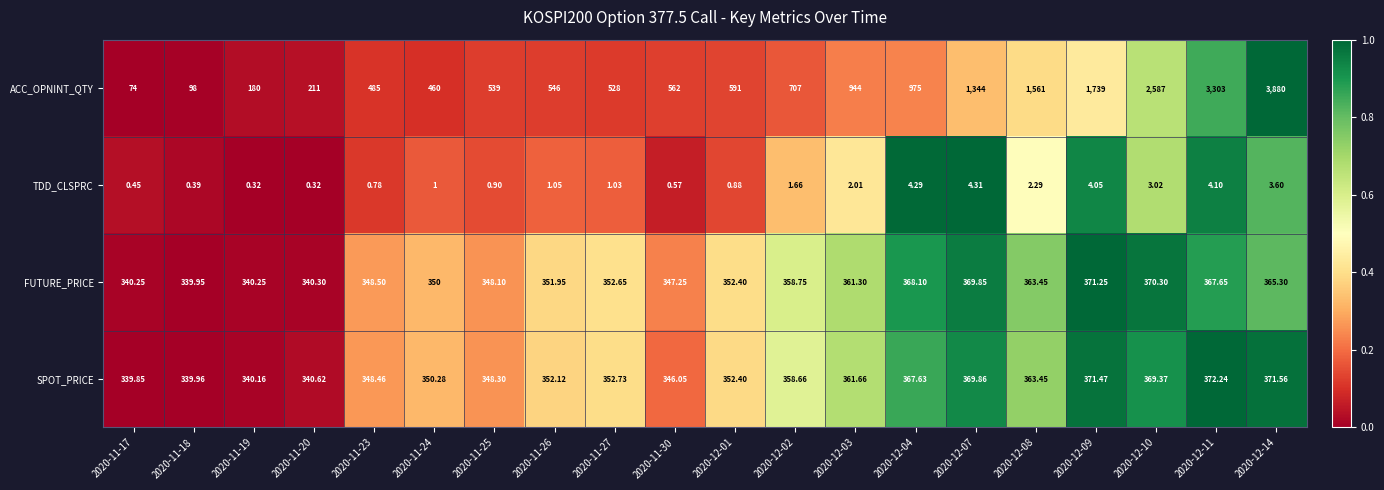

What is the maximum value shown in the chart?

3880.0